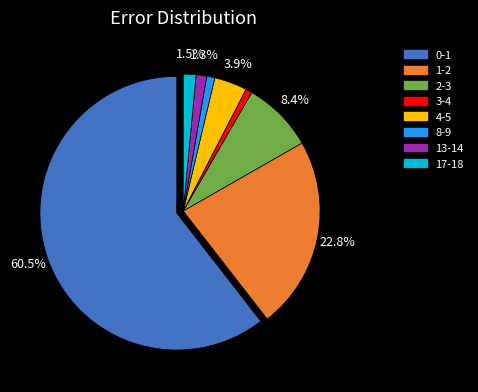

What is the largest slice in the pie chart?

0-1